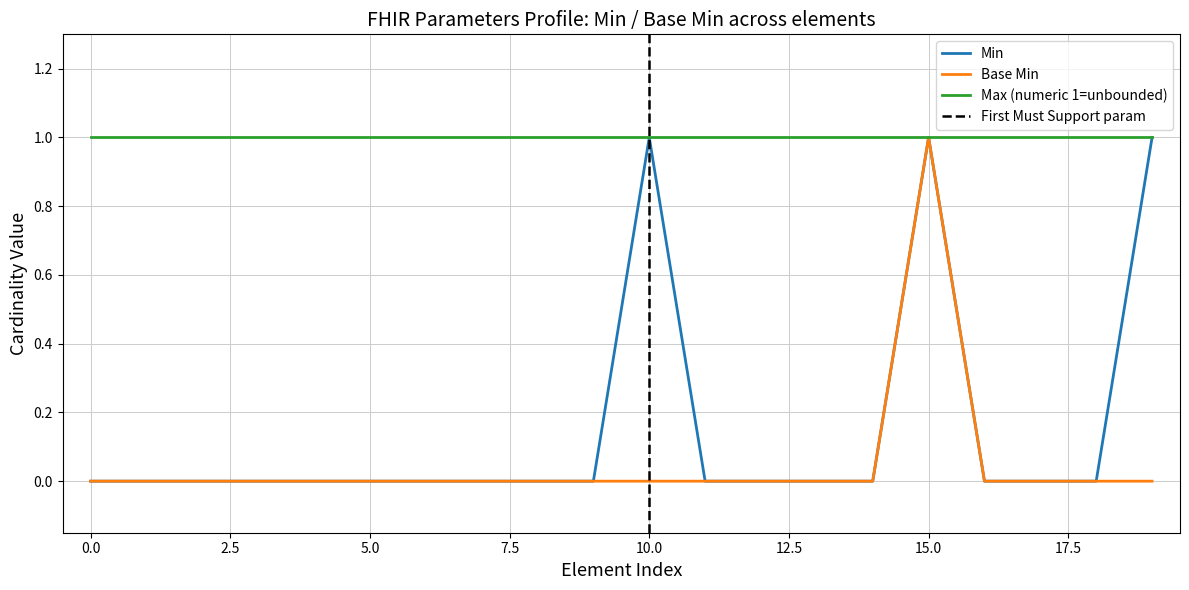

Does the chart display data point markers on the line(s)?

No